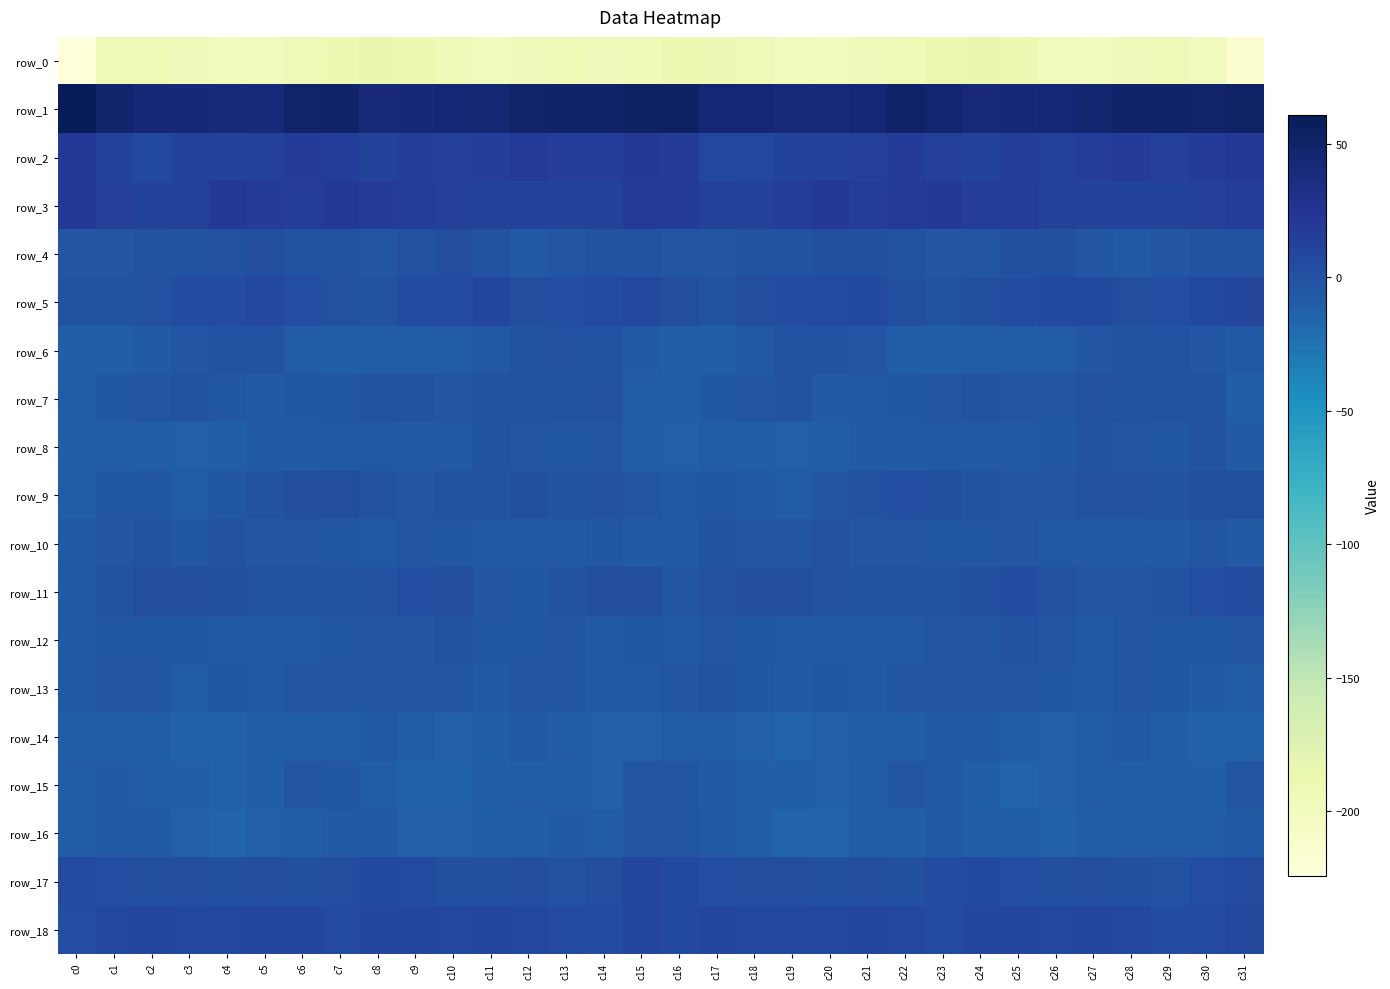

Reading right to left, transcribe all the data shown in this chart.

row_0: -217.3	-198.7	-192.8	-195.8	-199.6	-198.4	-189.9	-186.3	-188.4	-192.5	-196.4	-199.9	-197.8	-193.4	-191.9	-190.2	-194.9	-196.0	-192.9	-197.4	-200.4	-195.1	-187.9	-186.3	-190.2	-193.4	-198.5	-199.1	-196.4	-192.8	-192.5	-224.4
row_1: 52.5	49.7	50.0	50.0	46.0	43.8	42.7	40.8	46.8	51.9	43.9	39.1	40.8	44.1	43.6	53.9	54.1	50.0	50.2	49.0	44.9	43.5	42.1	41.7	50.3	49.6	41.3	39.3	42.8	42.9	48.0	61.0
row_2: 21.9	17.7	14.9	18.0	17.4	14.1	16.1	12.1	14.9	18.3	14.9	12.5	12.5	8.1	7.9	17.5	21.6	16.3	15.4	19.2	15.7	14.8	15.6	11.6	16.9	17.5	13.5	12.8	11.1	6.7	11.0	20.8
row_3: 17.0	14.6	11.2	12.9	12.9	13.2	16.7	17.3	21.2	18.8	16.9	20.6	16.7	12.9	13.3	17.9	19.6	12.3	11.7	13.5	12.4	14.6	17.1	18.4	21.1	17.1	18.1	20.6	14.1	13.0	14.9	21.9
row_4: -2.2	-1.2	-3.4	-6.4	-3.9	1.2	1.8	-3.5	-2.7	-1.2	1.3	1.2	-2.1	-2.5	-3.6	-3.0	-0.6	-1.8	-4.5	-6.6	-1.7	2.4	-0.3	-3.9	-2.0	-0.5	2.0	0.1	-2.5	-2.5	-3.8	-3.8
row_5: 9.7	7.4	4.0	2.0	6.7	7.3	4.8	1.4	-0.9	1.4	7.2	5.3	4.7	2.4	-2.3	2.1	7.9	6.1	3.1	2.7	8.6	5.7	4.4	-0.5	-0.0	3.3	7.6	4.7	4.9	0.0	-1.8	-1.0
row_6: -6.8	-3.5	-0.4	-0.8	-4.5	-8.7	-9.1	-8.6	-10.1	-10.5	-4.3	-1.5	-1.2	-6.1	-9.5	-10.5	-7.6	-2.1	-0.0	-1.9	-6.3	-9.2	-8.5	-9.2	-10.5	-8.8	-2.6	-0.7	-2.9	-7.7	-9.5	-10.4
row_7: -9.4	-1.2	-0.9	-1.9	-0.1	-3.5	-3.0	-1.7	-3.9	-5.0	-6.3	-7.6	-2.0	-3.4	-4.8	-9.9	-8.2	0.1	-1.9	-0.9	-1.3	-3.6	-2.3	-2.0	-4.8	-5.1	-7.7	-5.1	-2.3	-3.7	-5.4	-8.3
row_8: -7.6	-2.6	-5.2	-4.3	-1.2	-5.1	-7.8	-7.0	-6.4	-7.9	-7.4	-9.5	-12.0	-11.4	-8.7	-12.4	-9.6	-3.3	-5.3	-3.0	-2.0	-6.1	-8.1	-6.3	-7.0	-7.9	-7.9	-10.5	-12.0	-10.3	-8.3	-11.4
row_9: 1.2	1.7	-1.8	-0.1	-0.3	-2.8	-3.0	-1.2	1.8	3.2	-0.2	-3.3	-9.1	-6.4	-4.8	-6.2	-3.3	0.5	-2.1	0.9	-1.8	-2.6	-2.9	-0.1	2.9	2.2	-1.3	-5.8	-8.6	-5.3	-5.5	-9.2
row_10: -7.0	-4.5	-7.1	-6.2	-6.8	-6.8	-3.8	-5.7	-5.9	-4.5	-3.9	0.0	-3.6	-3.5	-2.2	-6.7	-7.1	-5.2	-7.1	-6.0	-7.6	-5.7	-4.0	-6.3	-5.3	-4.2	-2.9	-0.0	-4.9	-2.0	-3.7	-6.2
row_11: 5.2	4.1	-0.3	-4.6	-4.4	-0.1	4.4	1.5	-1.4	-1.9	-1.3	0.3	2.5	2.4	0.3	-4.5	2.3	2.9	-1.9	-5.1	-4.0	2.1	3.8	0.2	-1.7	-1.5	-1.2	1.6	2.6	2.1	-2.1	-7.8
row_12: -4.3	-5.5	-5.4	-4.7	-6.4	-2.9	-2.2	-3.3	-4.0	-7.0	-7.1	-7.0	-6.0	-5.8	-4.5	-6.7	-5.6	-6.1	-4.2	-5.9	-5.7	-2.2	-3.0	-3.2	-5.3	-6.9	-7.3	-6.4	-5.9	-5.4	-5.1	-6.7
row_13: -8.2	-7.6	-5.4	-2.8	-6.2	-5.7	-3.6	-3.2	-3.9	-3.5	-6.6	-5.3	-8.0	-5.5	-2.2	-3.7	-6.9	-6.6	-4.1	-3.3	-7.0	-4.8	-3.2	-3.6	-3.8	-4.4	-6.5	-5.8	-8.1	-3.9	-2.9	-6.2
row_14: -13.6	-13.4	-10.6	-6.7	-9.2	-12.5	-10.2	-6.4	-7.7	-11.1	-11.3	-11.8	-14.3	-11.6	-8.8	-8.2	-11.6	-12.2	-8.9	-6.9	-10.7	-12.2	-8.5	-6.3	-9.5	-11.4	-10.9	-13.2	-13.7	-10.7	-9.3	-10.1
row_15: -4.8	-11.1	-11.4	-8.5	-9.2	-11.9	-13.8	-10.8	-6.6	-4.1	-8.3	-12.4	-11.3	-9.6	-7.1	-3.3	-4.7	-12.0	-10.0	-8.6	-9.9	-12.9	-13.3	-9.2	-5.4	-4.6	-10.5	-12.7	-10.5	-9.0	-7.7	-8.5
row_16: -6.8	-8.2	-8.2	-8.8	-10.1	-12.6	-11.2	-10.1	-6.9	-9.3	-10.5	-15.3	-13.9	-9.5	-6.1	-4.2	-3.7	-8.5	-7.9	-9.3	-11.3	-11.8	-11.6	-8.1	-7.8	-9.3	-12.4	-15.4	-12.5	-7.9	-7.4	-8.6
row_17: 6.0	4.1	-0.2	1.6	2.3	0.9	4.1	7.1	4.4	1.3	2.6	1.0	2.2	2.1	3.4	7.0	9.3	2.2	0.2	2.3	1.8	1.7	5.3	7.1	2.7	1.5	2.4	1.6	2.5	1.9	3.6	5.3
row_18: 8.4	5.8	4.4	8.1	9.3	8.5	9.4	10.4	6.1	8.4	9.8	7.8	8.5	8.4	9.6	6.9	9.1	4.3	5.9	8.5	9.5	8.3	10.4	8.9	6.1	8.9	9.7	8.0	8.4	8.9	8.4	4.0